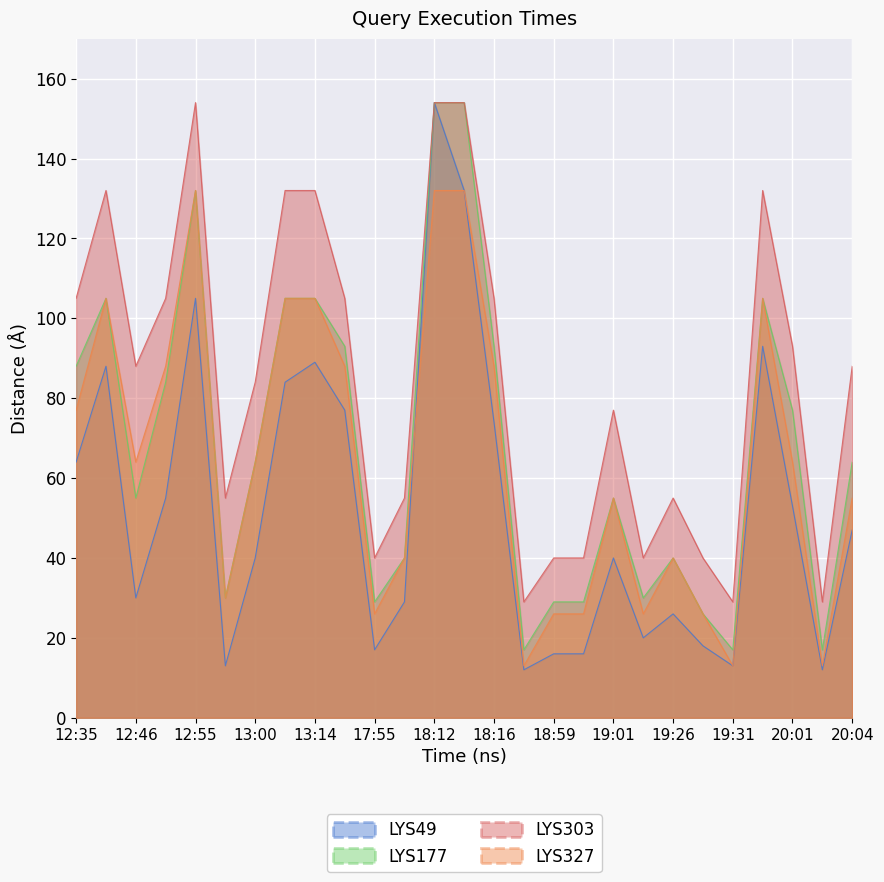

What value does the LYS303 series have at 19:26?

55